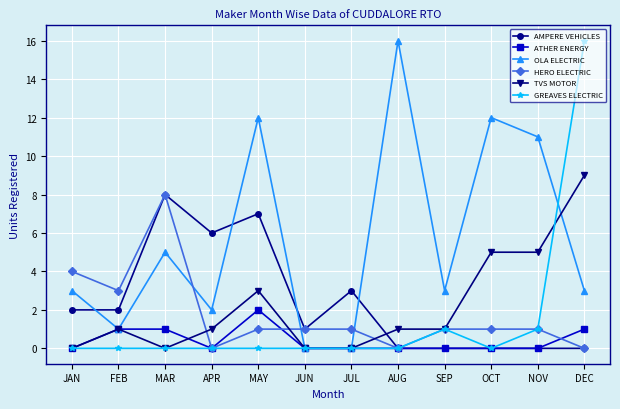

Is the value of AMPERE VEHICLES at NOV greater than the value of ATHER ENERGY at MAR?

No